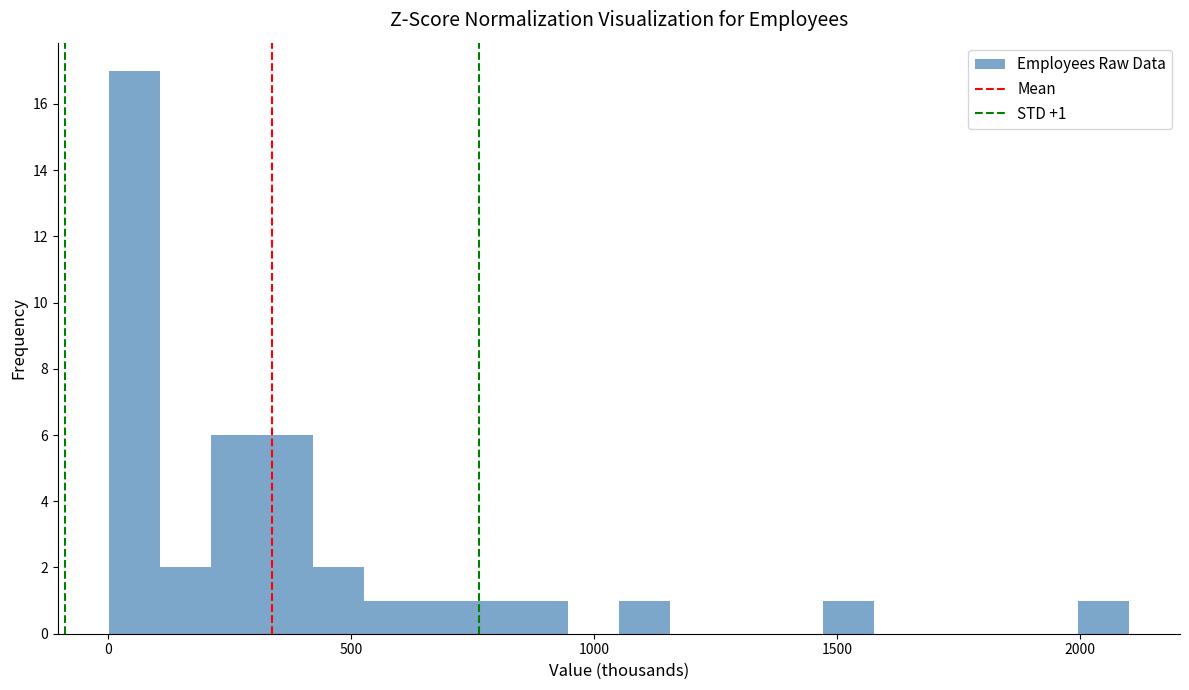

Around what value on the x-axis is the tallest bar? Give the approximate position of its centre, as read against the axis.

50